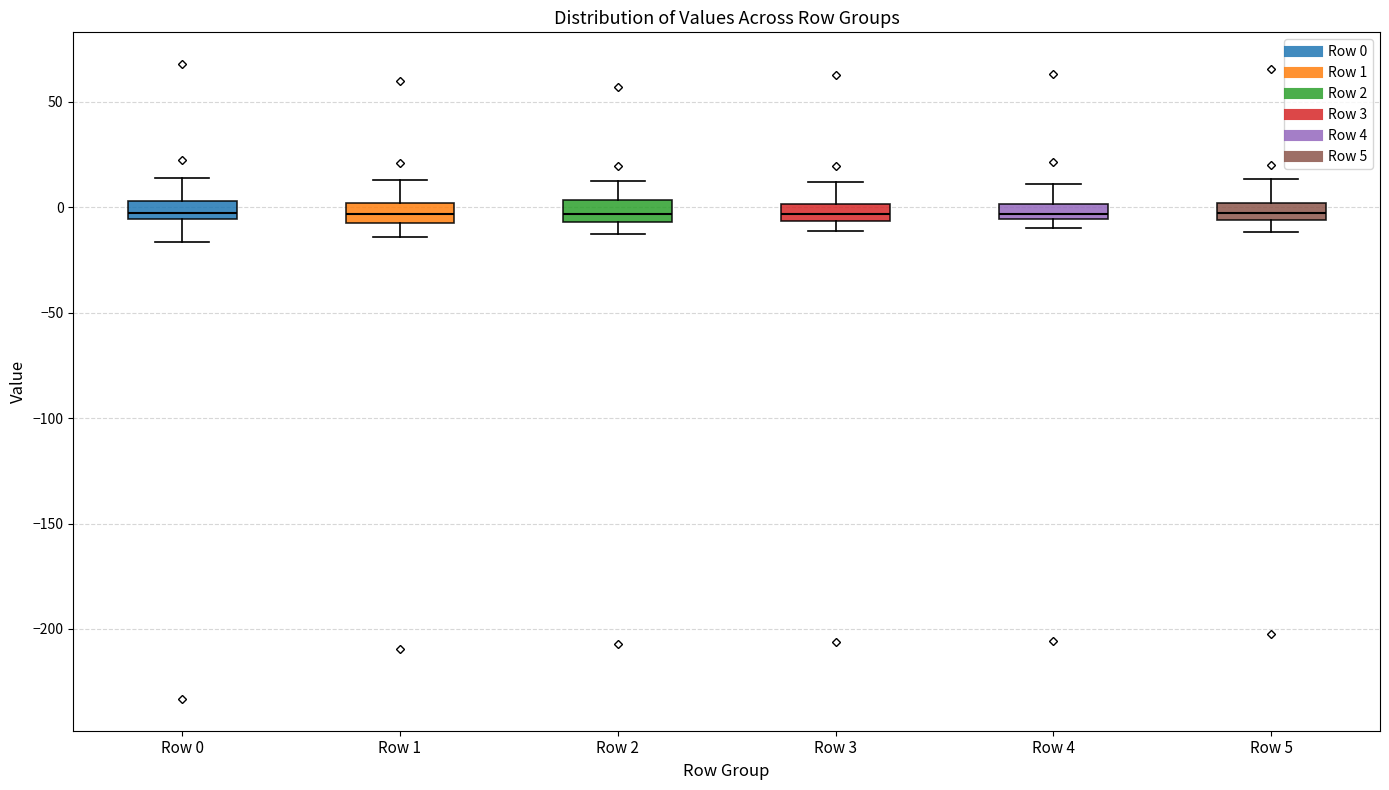

Where is the lower edge of the box for Row 2 on the y-axis? The values are not printed on the chart, so give them approximately, as read against the axis.

-5